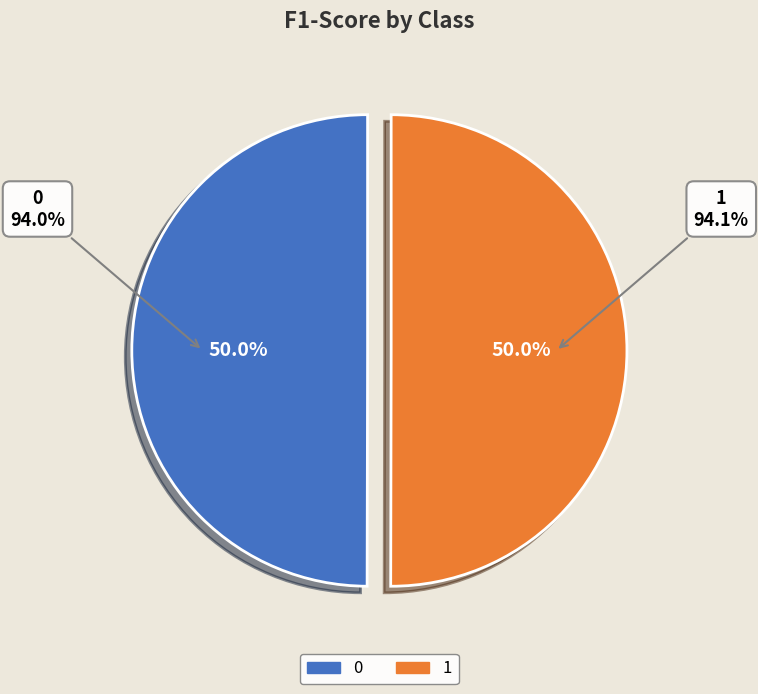

The 0 slice represents 50% of the pie. True or false?

True